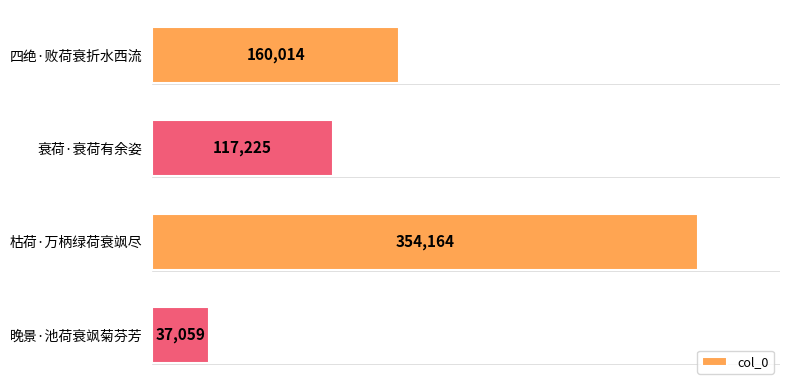

How many data points does each series have?

4